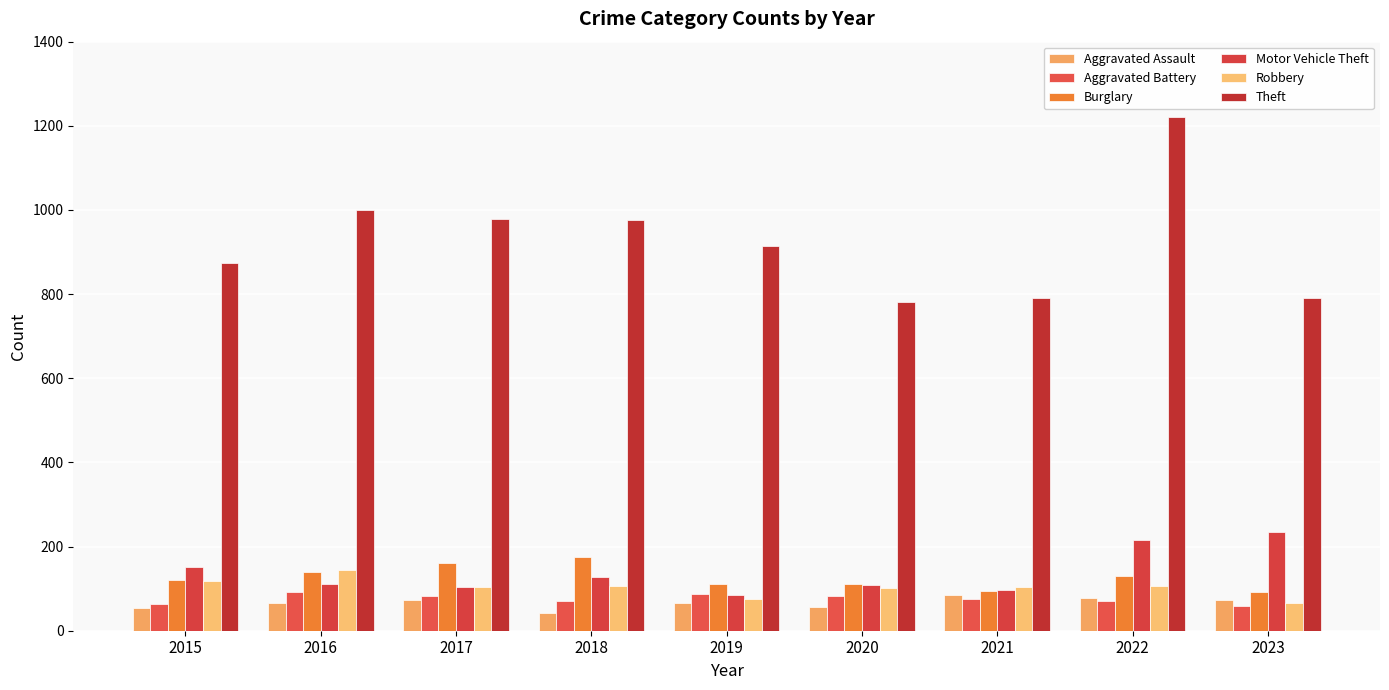

Which category has the highest value in the Burglary series?

2018